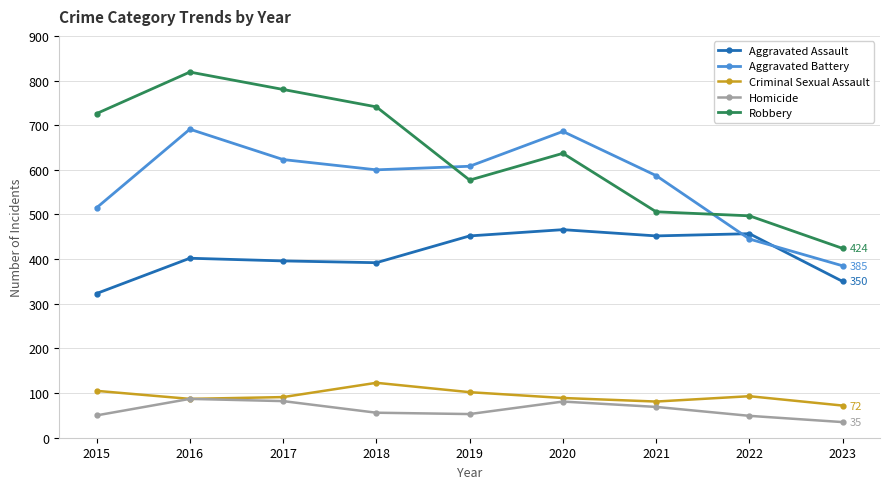

The value of Criminal Sexual Assault at 2018 is 184. True or false?

False